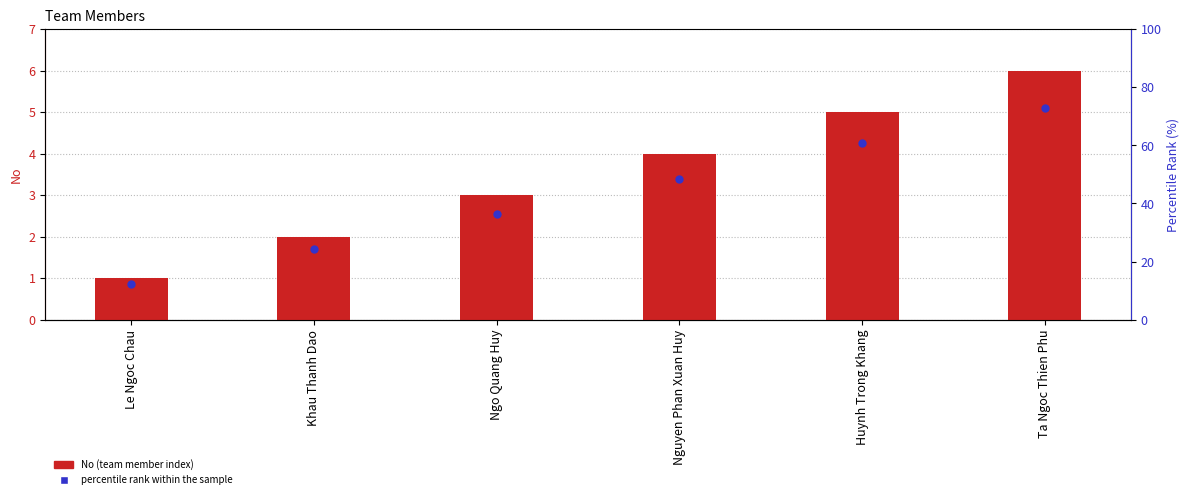

What are all the series names shown in the legend?

No, percentile rank within the sample